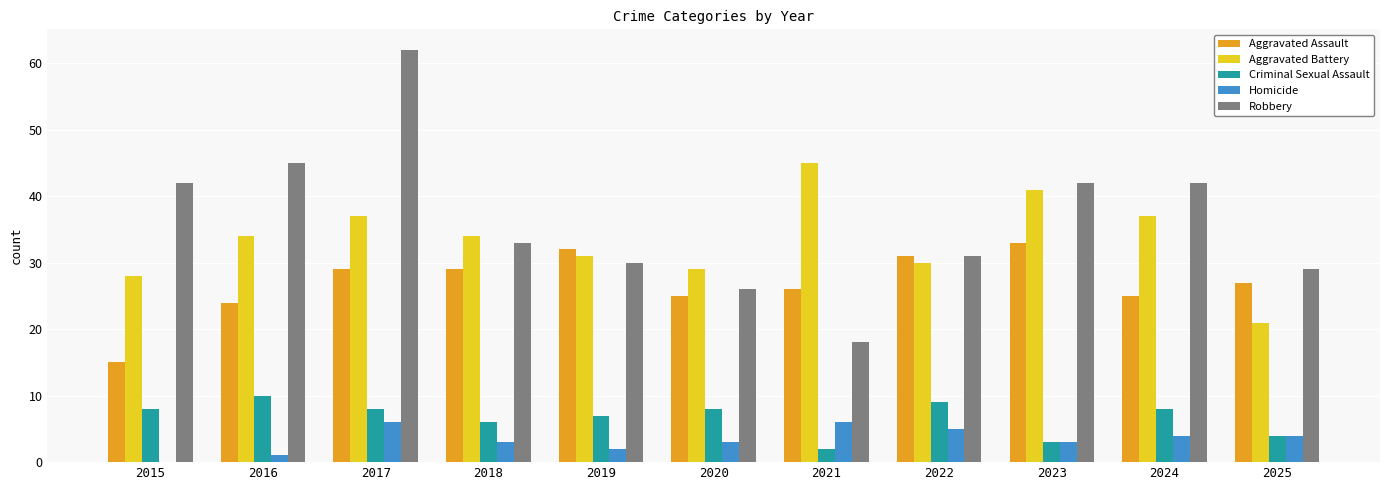

What is the sum of all Aggravated Assault values?

296